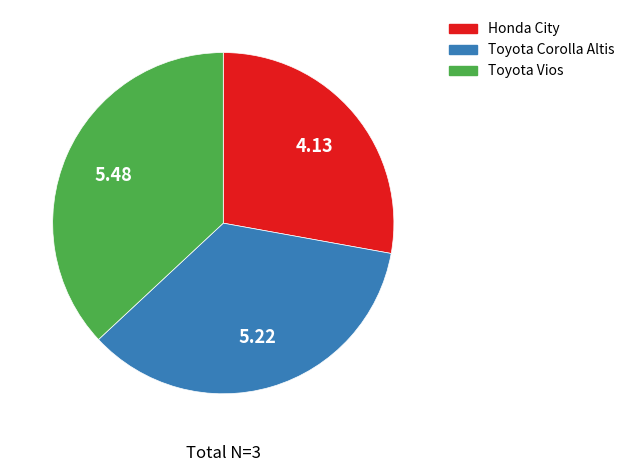

What is the smallest slice in the pie chart?

Honda City